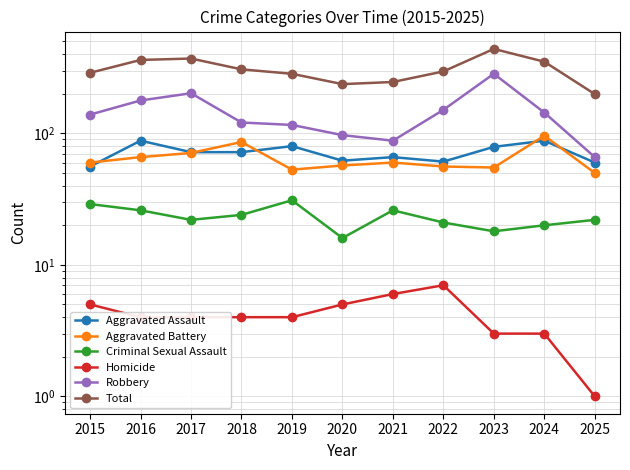

What is the maximum value shown in the chart?

439